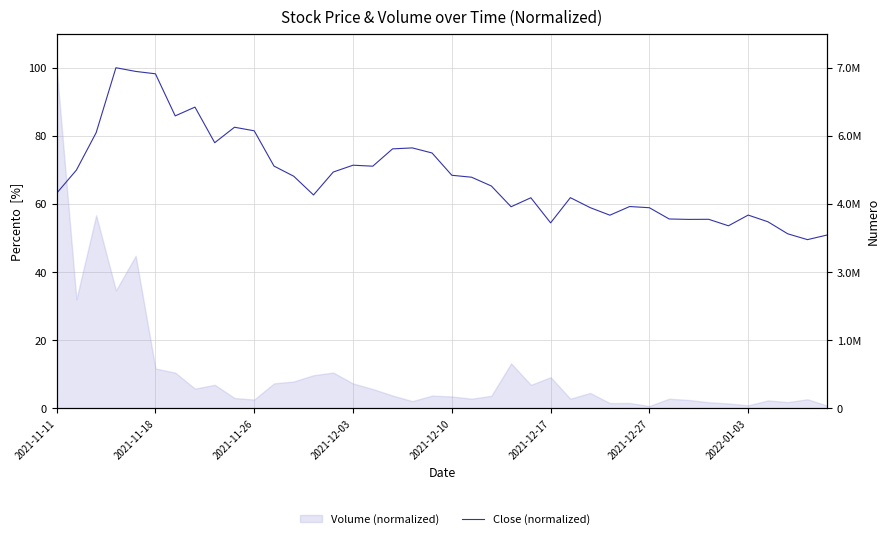

Which has a higher value, 31 or 29?

29